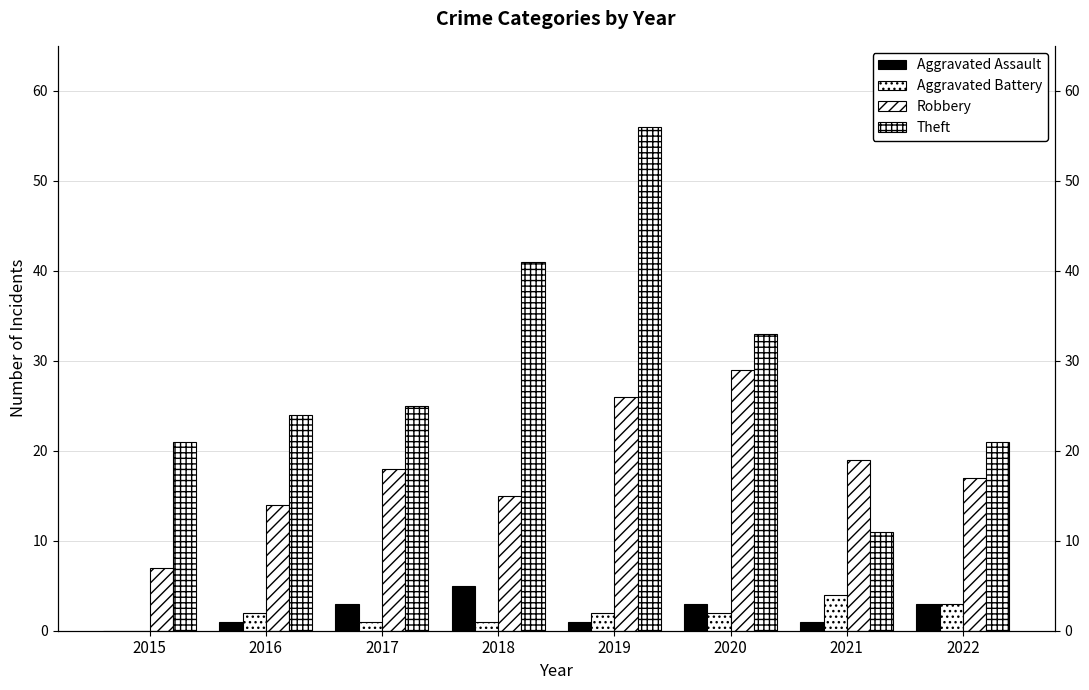

Which series has the widest spread of values?

Theft